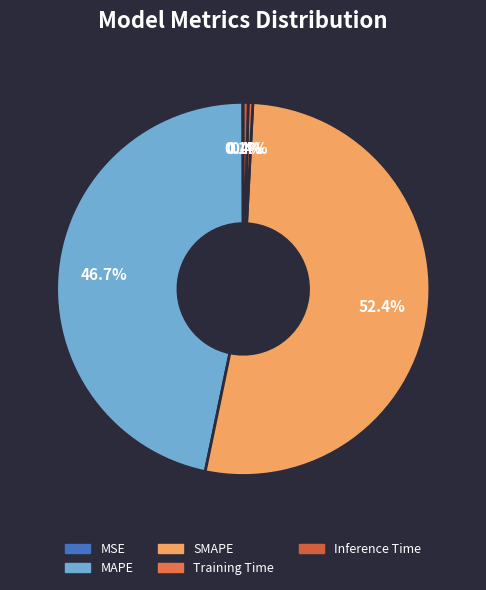

Which slice is the smallest?

MSE